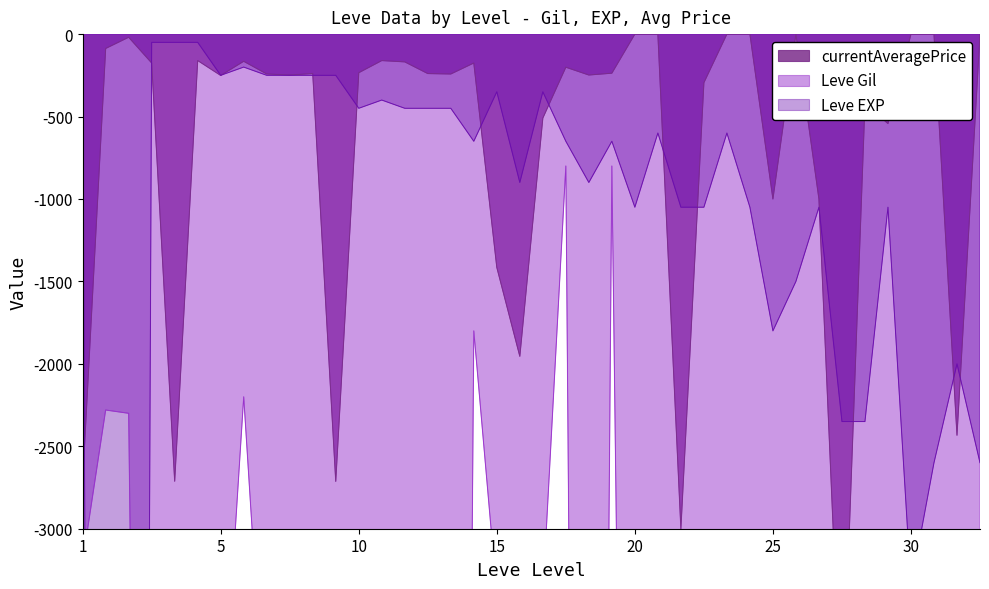

What is the smallest value displayed?

-31500.0